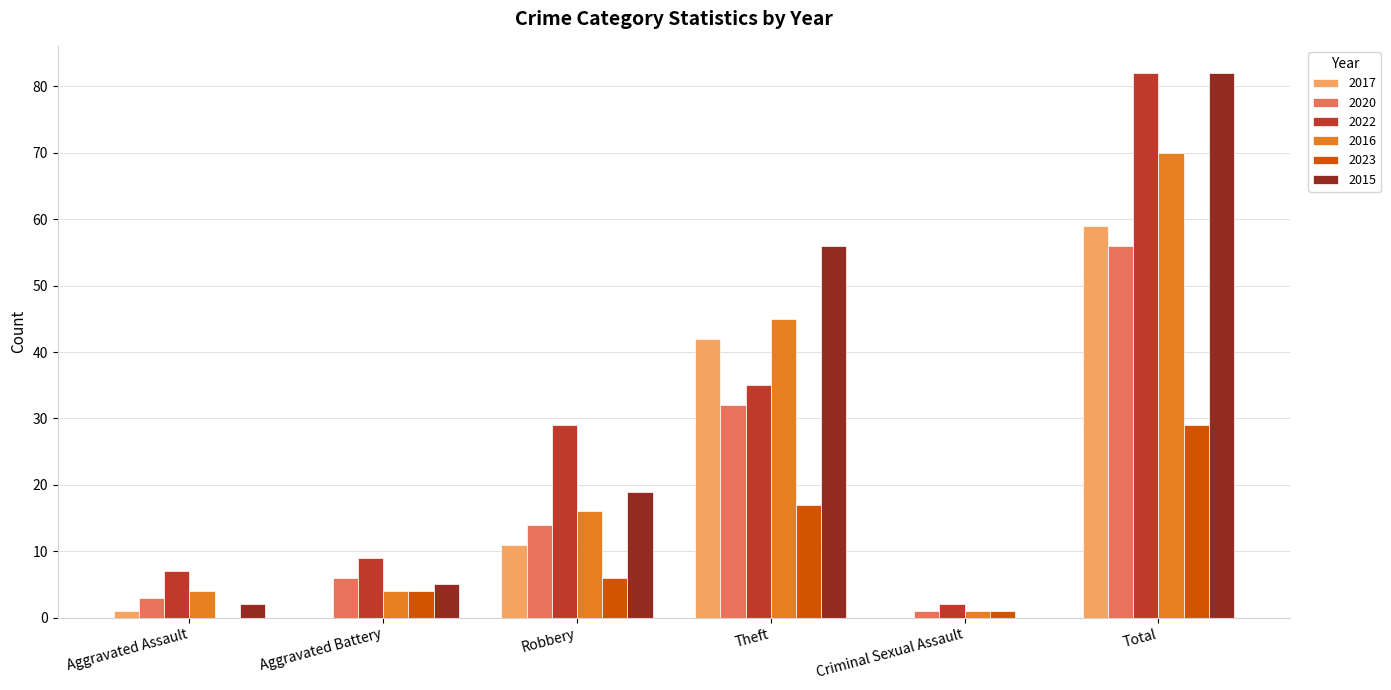

Reading right to left, transcribe all the data shown in this chart.

2017: 59	0	42	11	0	1
2020: 56	1	32	14	6	3
2022: 82	2	35	29	9	7
2016: 70	1	45	16	4	4
2023: 29	1	17	6	4	0
2015: 82	0	56	19	5	2